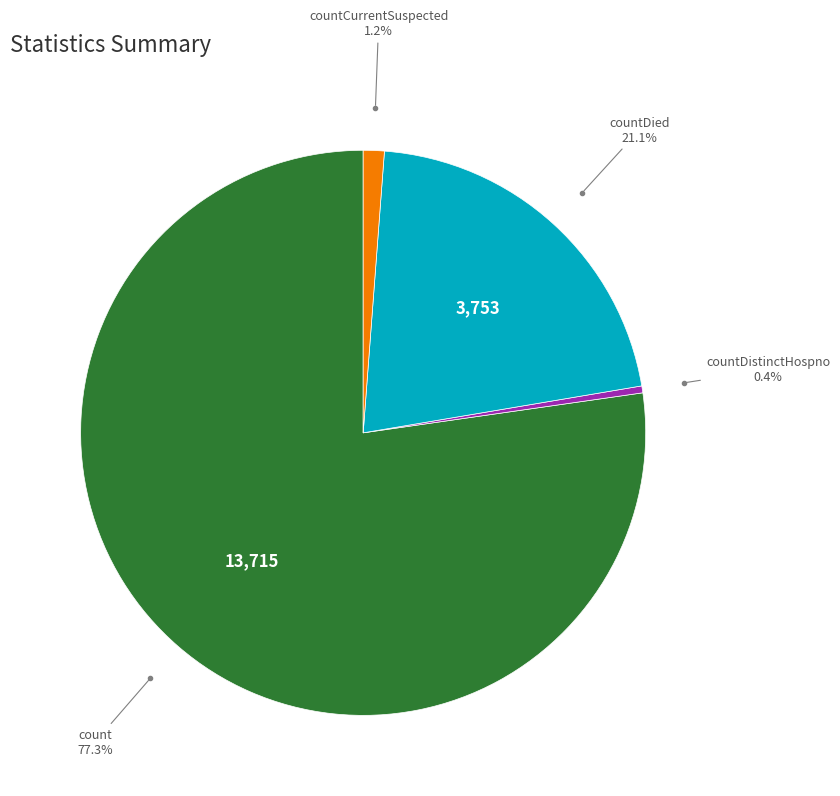

Rank the categories by value from lowest to highest.

countDistinctHospno, countCurrentSuspected, countDied, count